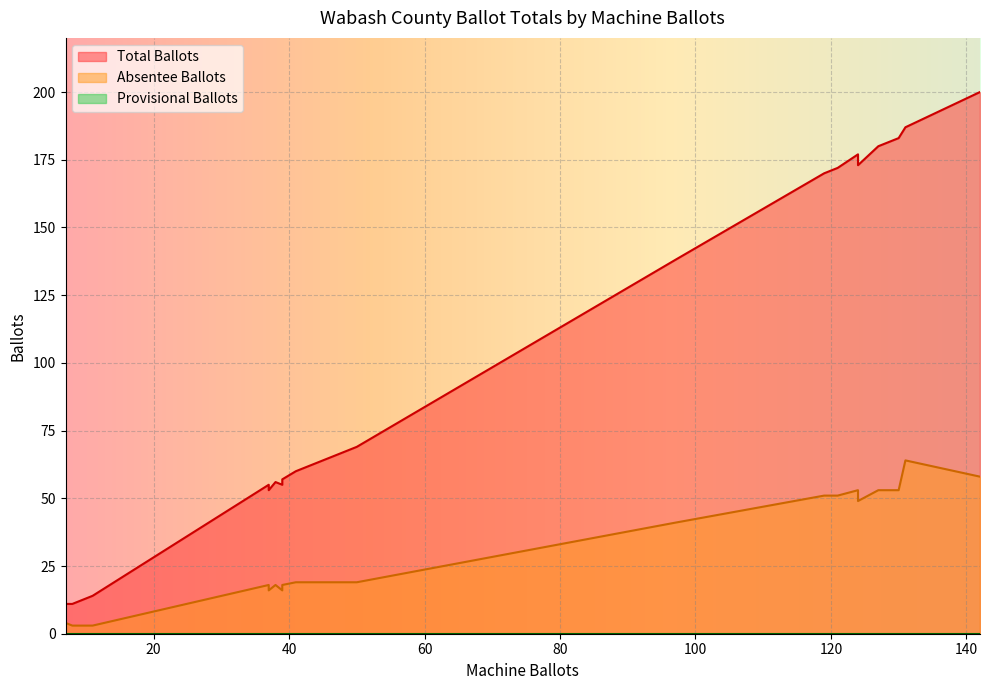

What are all the series names shown in the legend?

Total Ballots, Absentee Ballots, Provisional Ballots